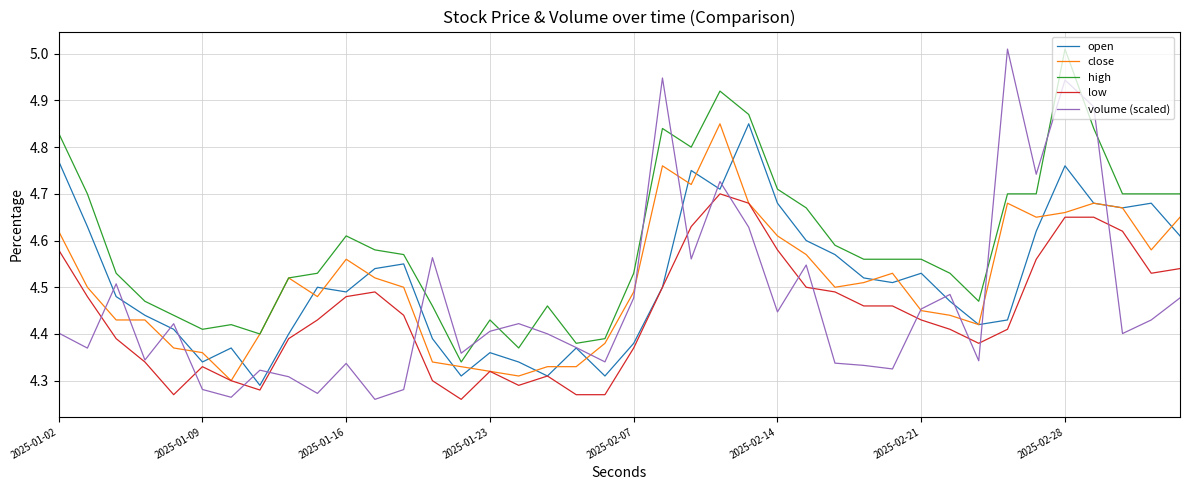

True or false: high and low intersect in this chart.

False